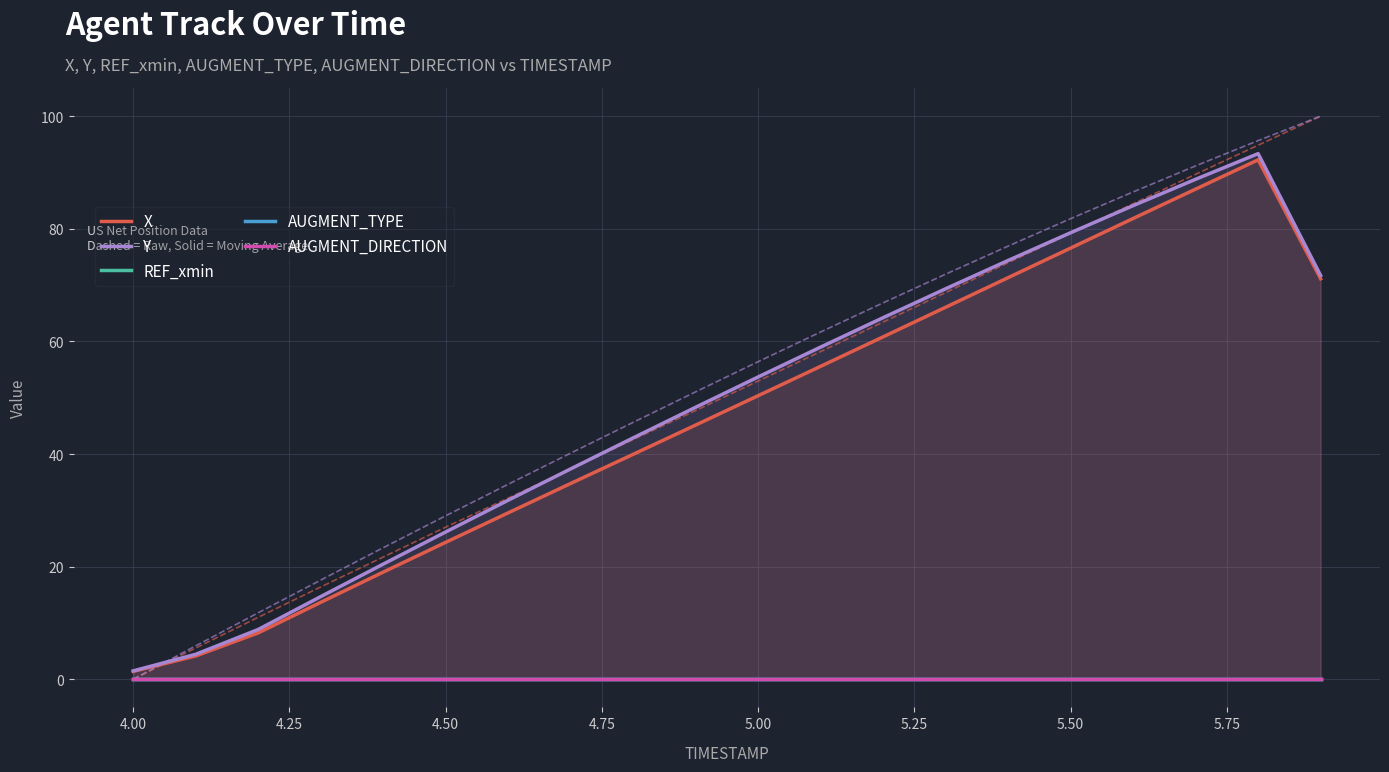

What is the maximum value for Y?

93.3